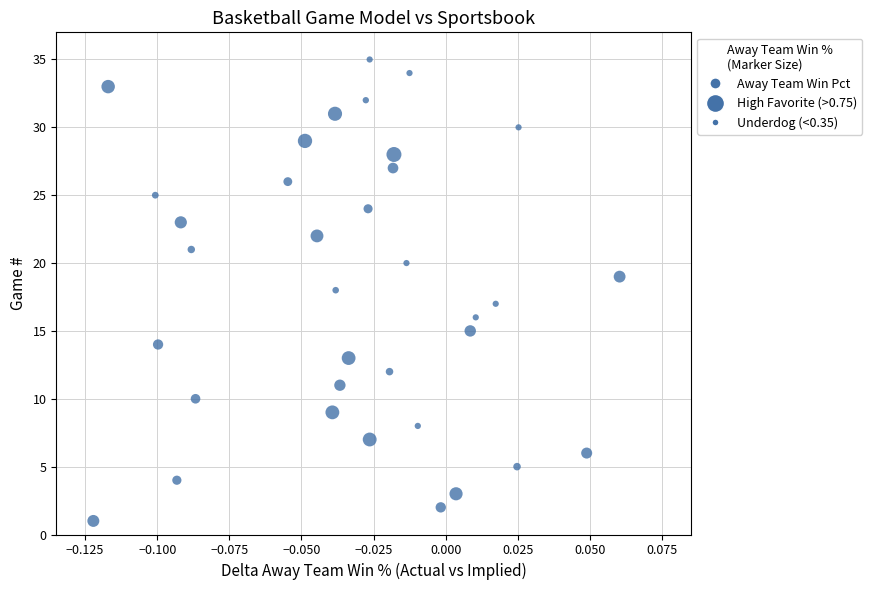

How many data points are displayed?

35